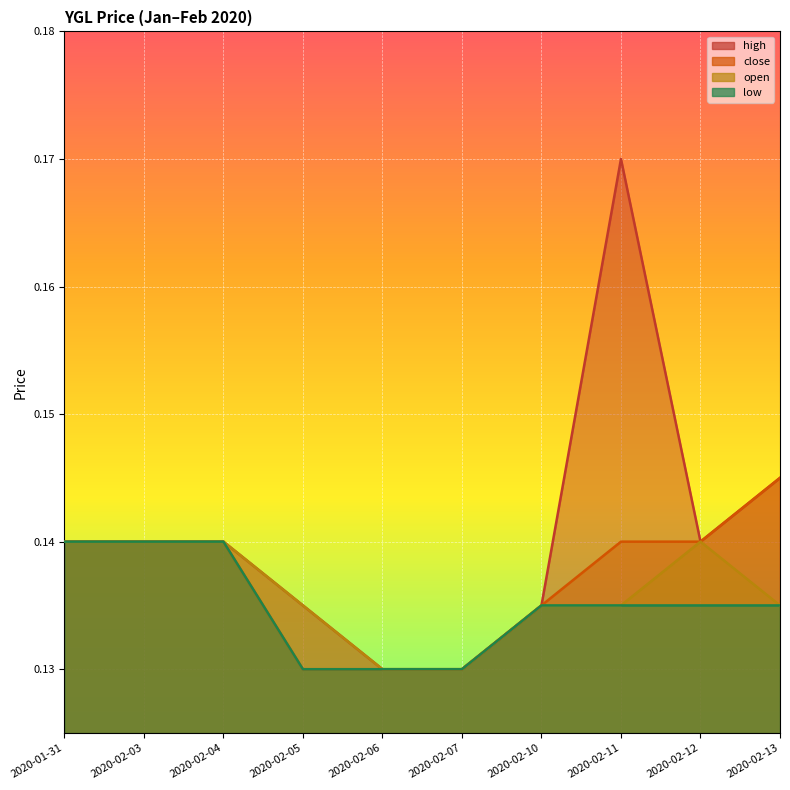

True or false: close and open cross at least once.

False